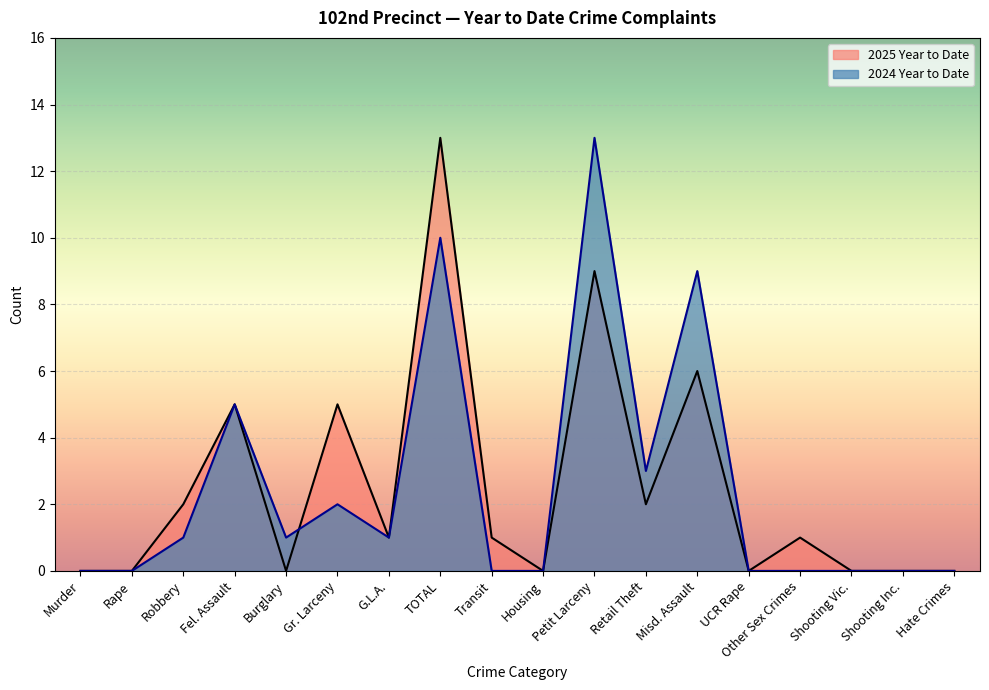

Rank the series at Fel. Assault from lowest to highest value.

2025 Year to Date, 2024 Year to Date